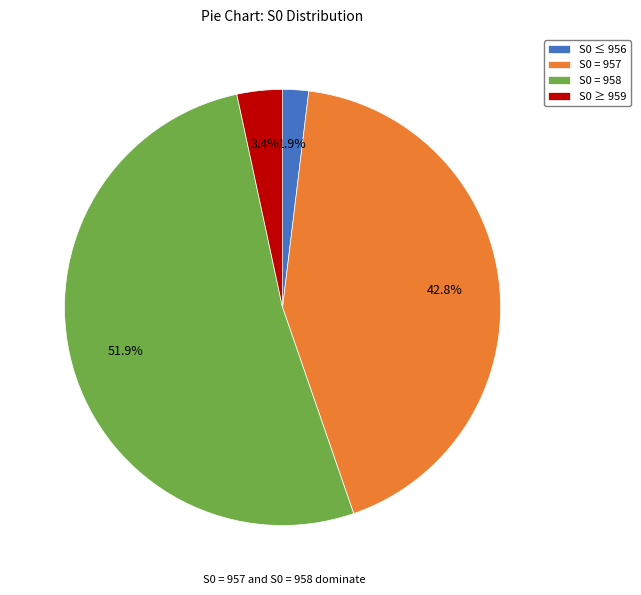

Which has a higher value, S0 = 957 or S0 ≤ 956?

S0 = 957